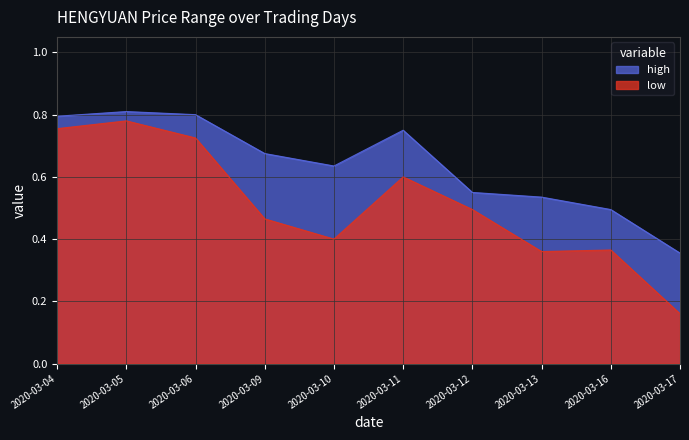

What is the value of the high point at the 6th from the left?

0.8